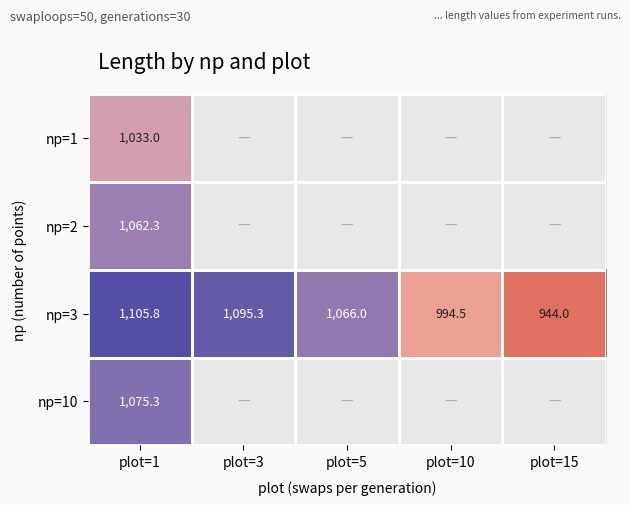

Is it true that np=2 equals 438.1 at plot=15?

False